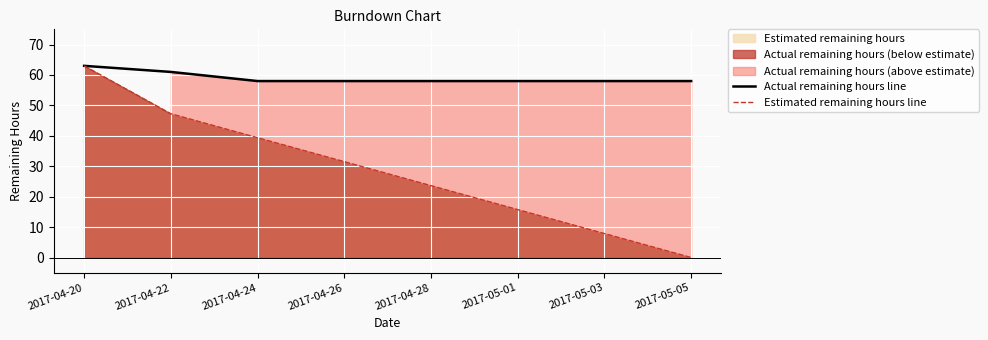

Rank the categories by Estimated remaining hours line value from lowest to highest.

2017-05-05, 2017-05-03, 2017-05-01, 2017-04-28, 2017-04-26, 2017-04-24, 2017-04-22, 2017-04-20